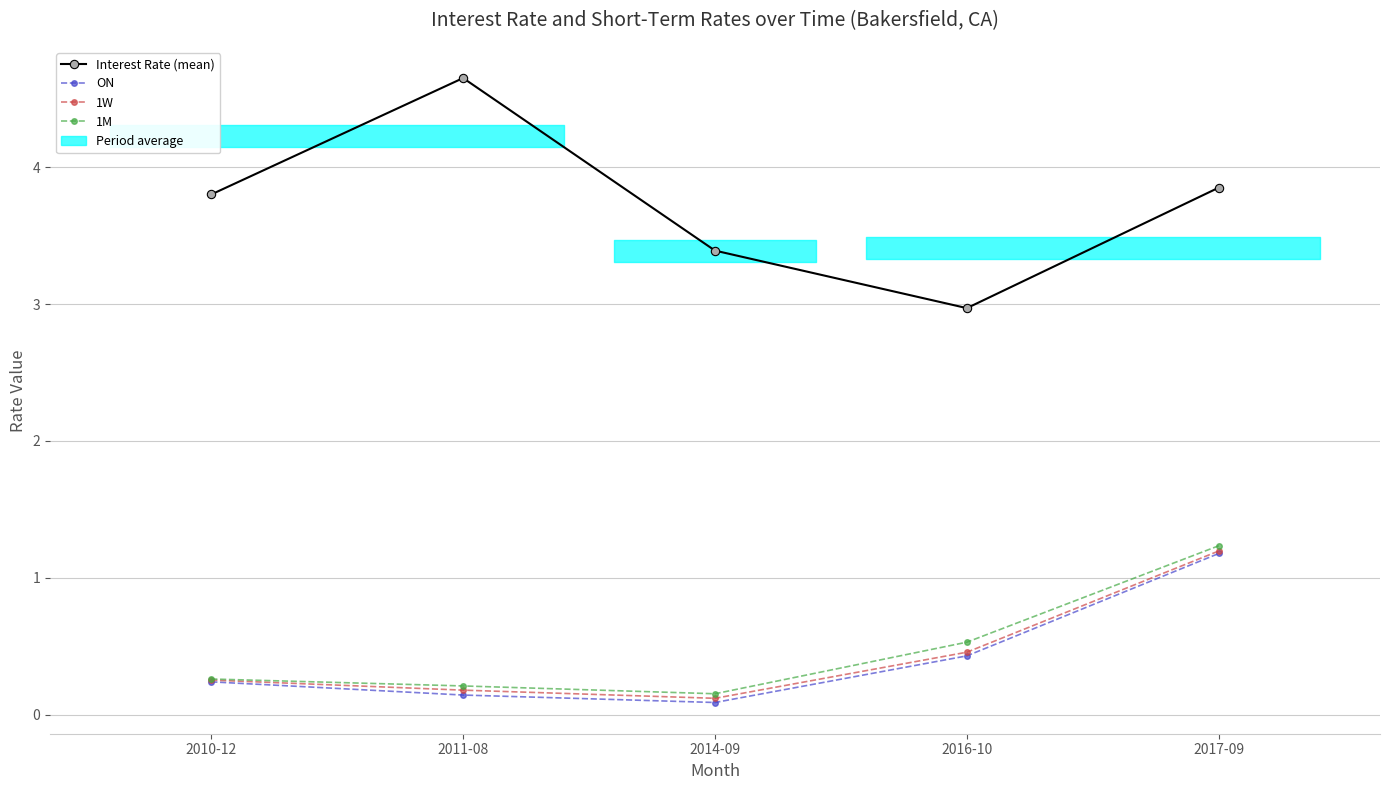

True or false: Interest Rate (mean) and 1M intersect in this chart.

False